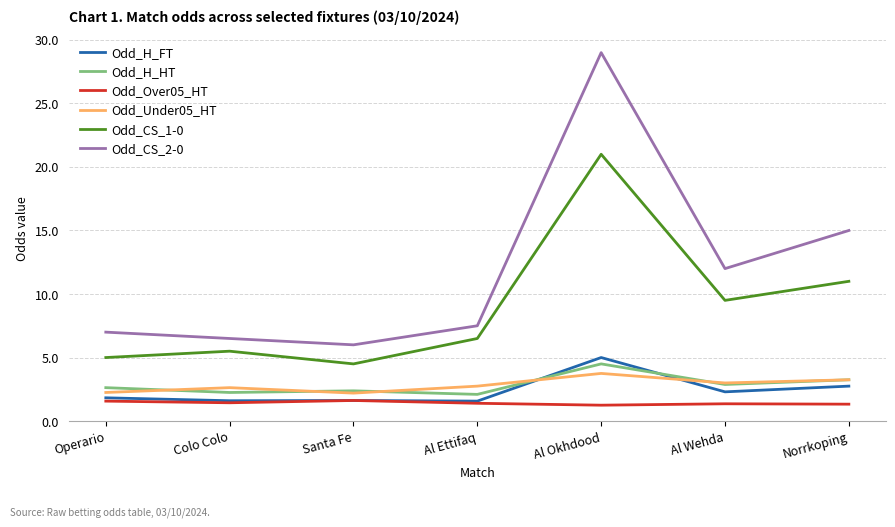

What is the approximate value of Odd_H_HT at Operario?

2.6